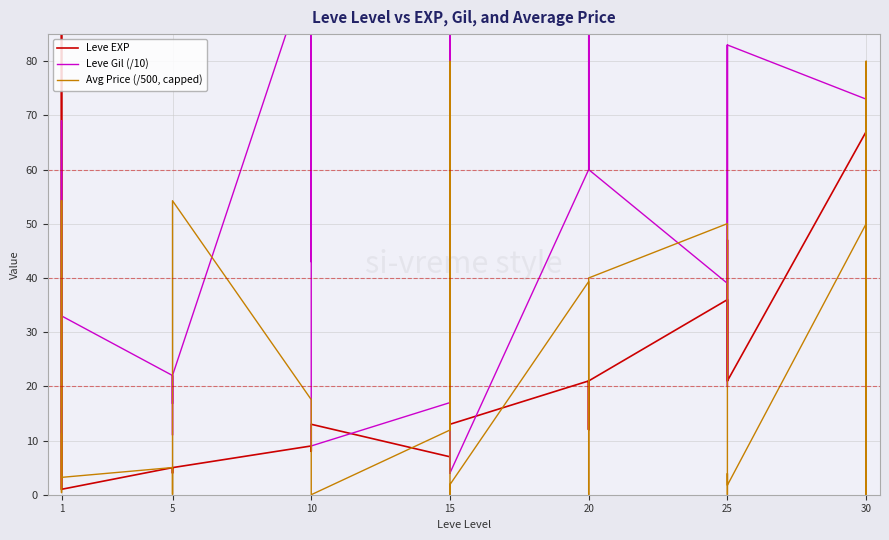

How many series are shown in this chart?

3